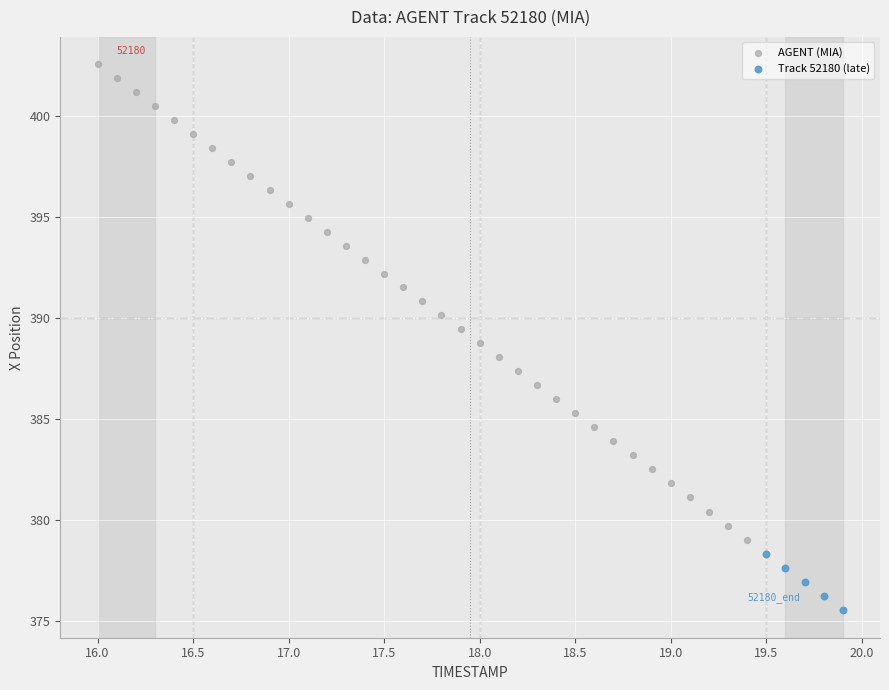

Which series contains the lowest Y value?

Track 52180 (late)